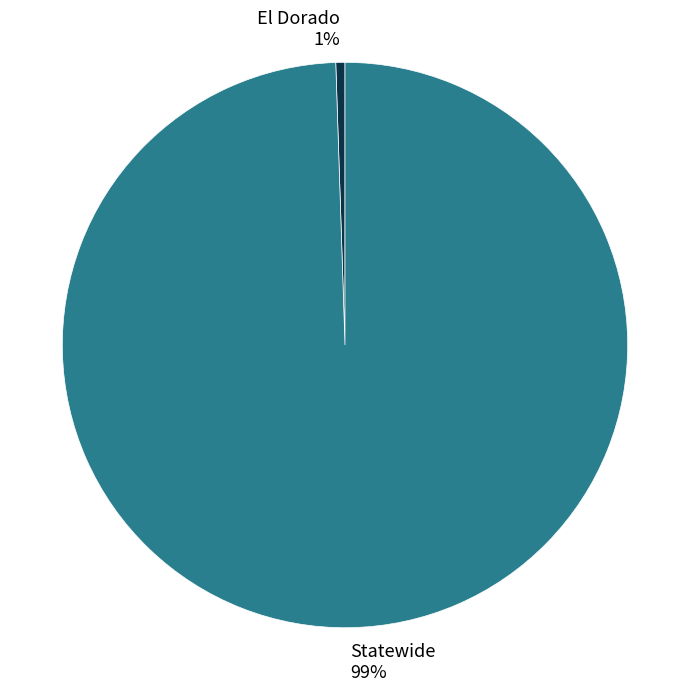

Rank the categories by value from lowest to highest.

El Dorado, Statewide